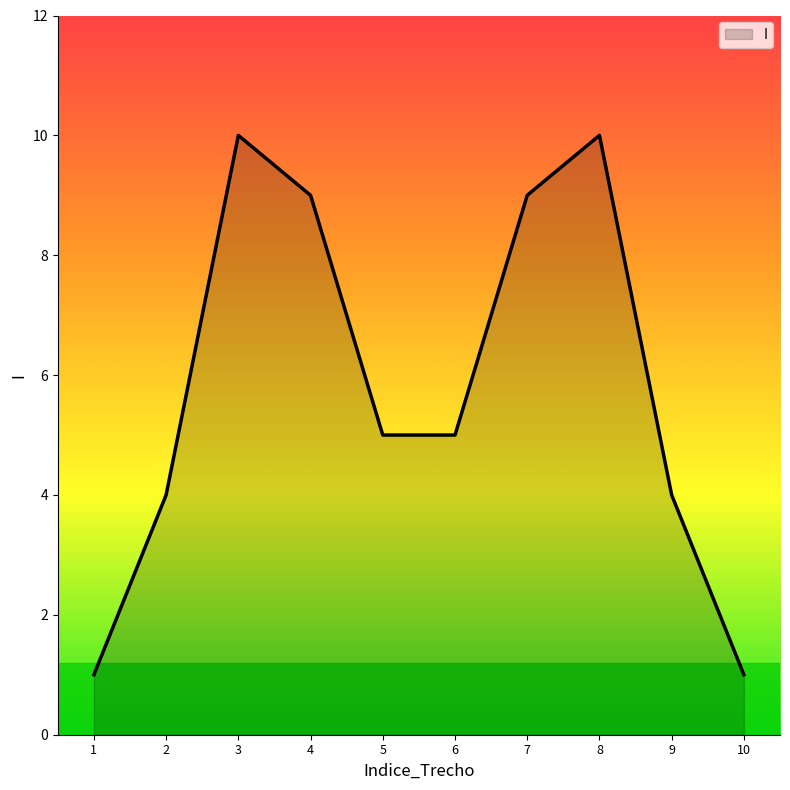

How many lines are shown in the chart?

1